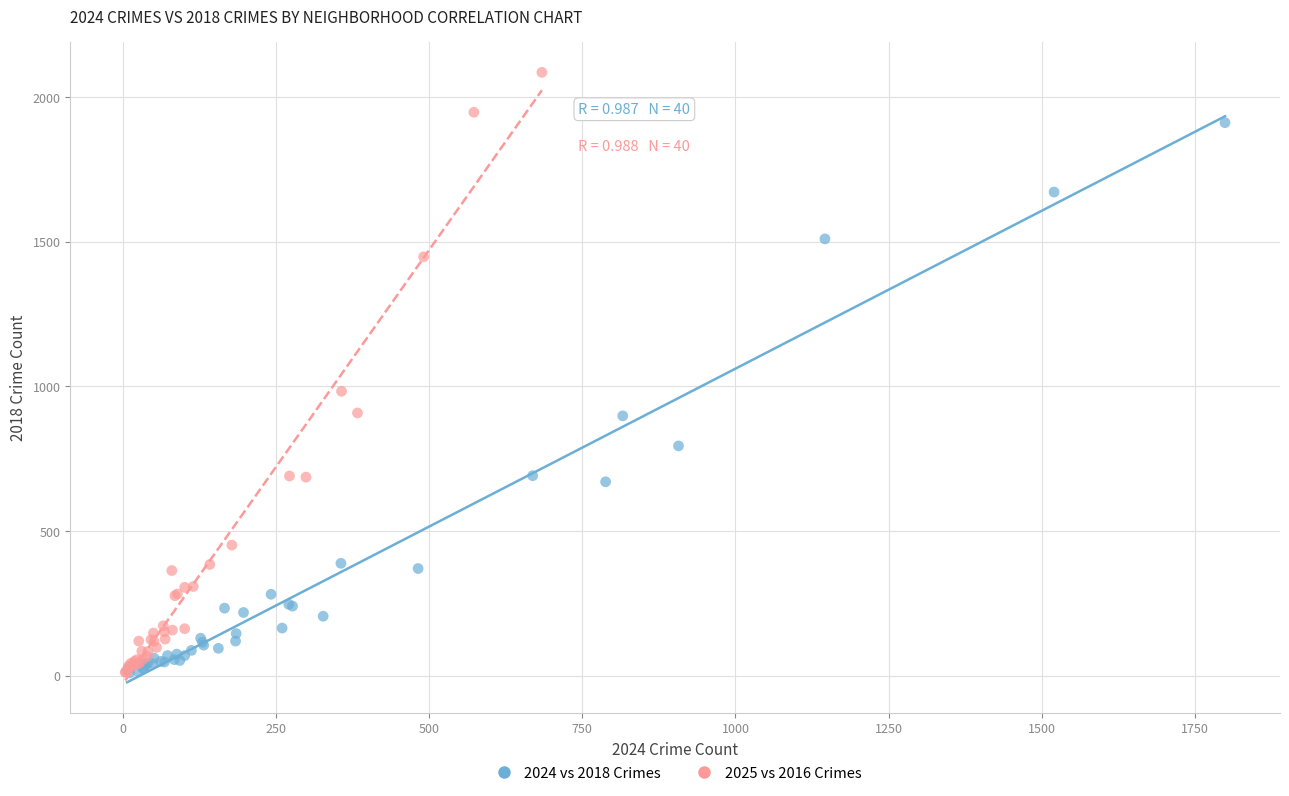

Which series contains the highest Y value?

2025 vs 2016 Crimes